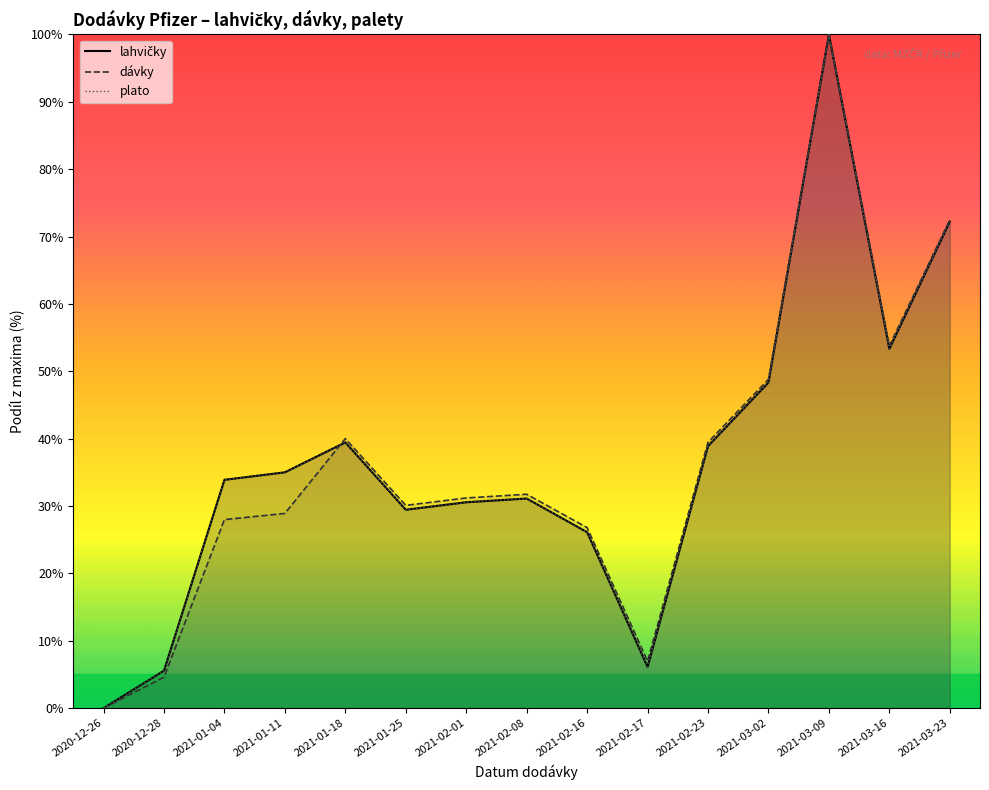

Where is the first local maximum for lahvičky?

2021-01-18